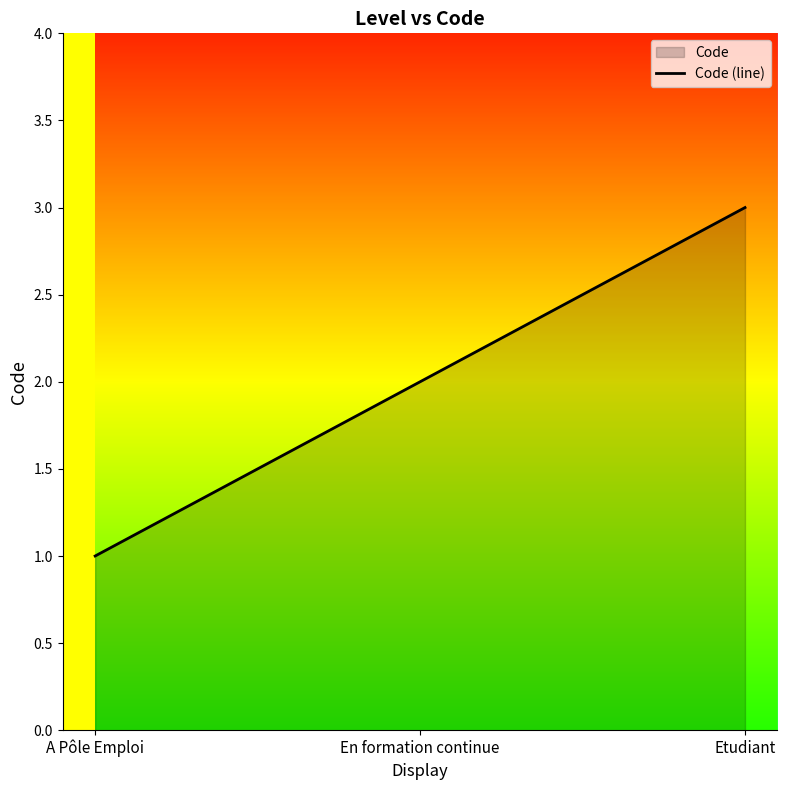

Rank the categories by value from lowest to highest.

A Pôle Emploi, En formation continue, Etudiant